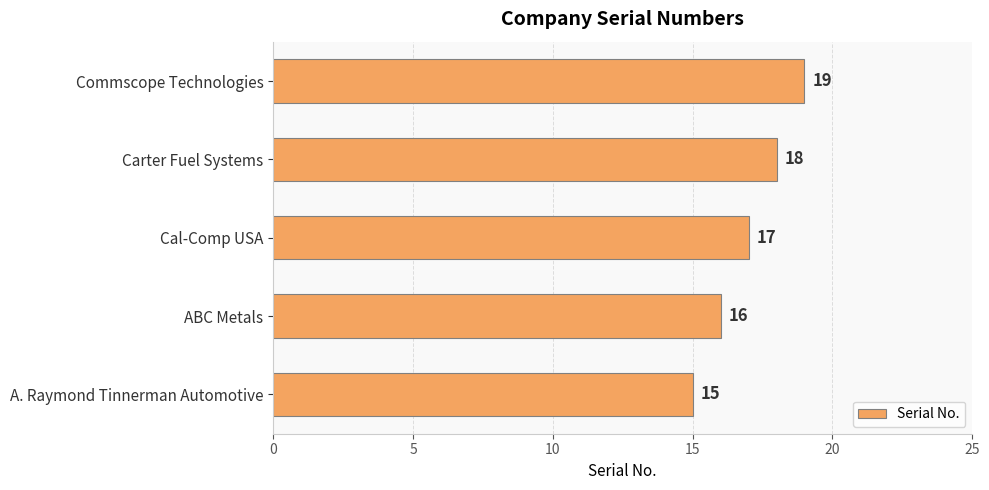

What is the sum of all values?

85